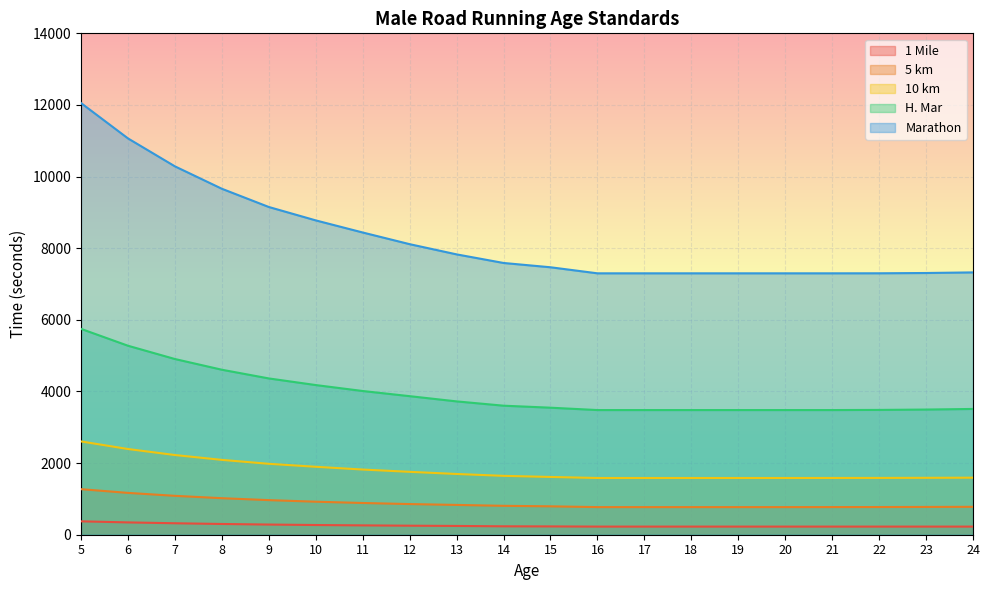

What is the difference between the second highest and minimum values in the H. Mar series?

1796